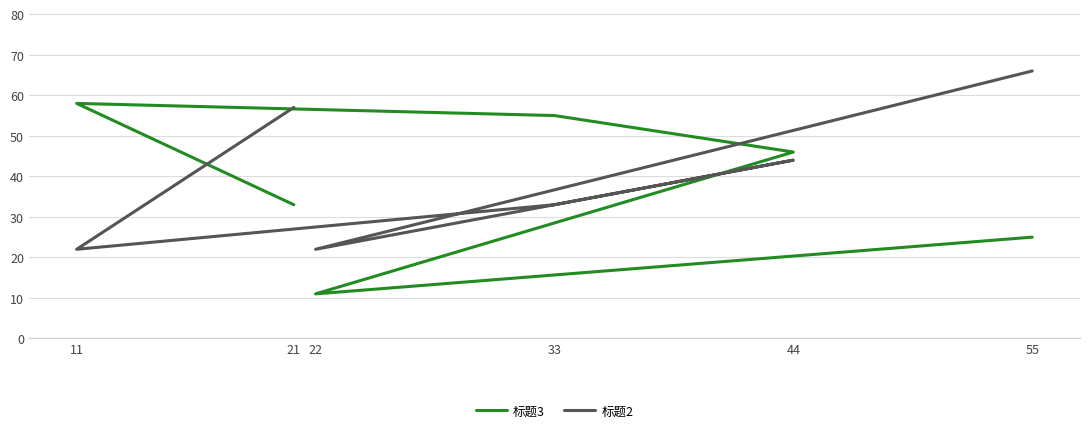

What is the smallest value displayed?

11